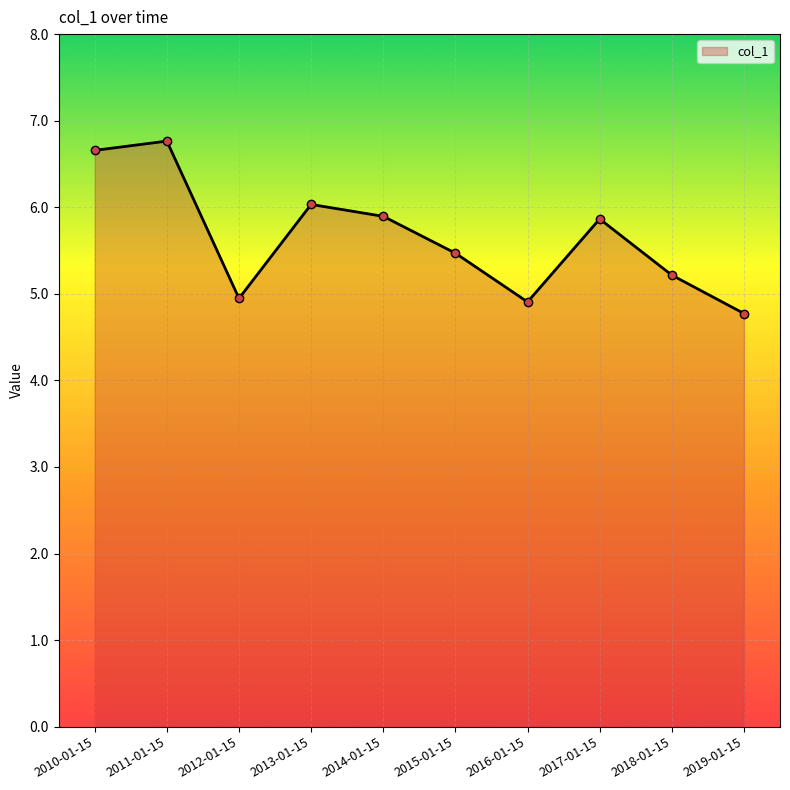

Reading left to right, list all the values displayed in this chart.

2010-01-15=6.7	2011-01-15=6.8	2012-01-15=4.9	2013-01-15=6.0	2014-01-15=5.9	2015-01-15=5.5	2016-01-15=4.9	2017-01-15=5.9	2018-01-15=5.2	2019-01-15=4.8